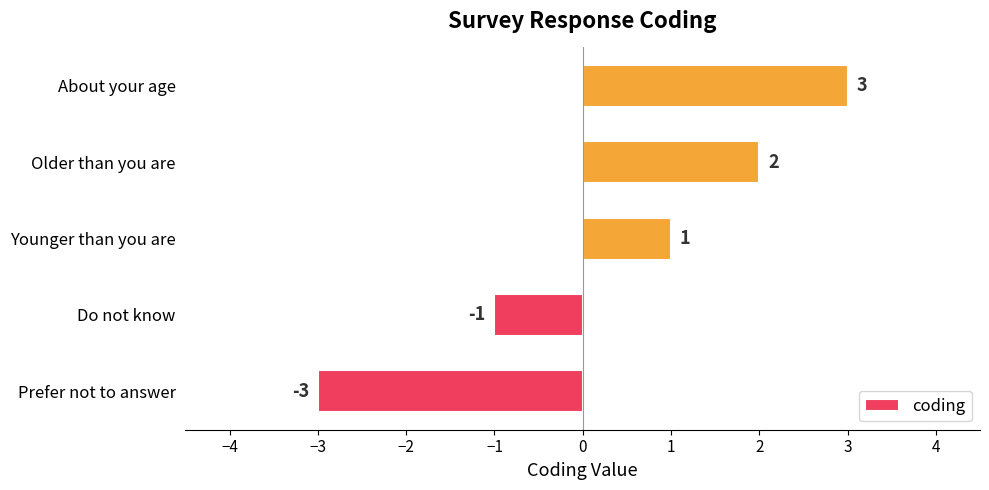

Reading top to bottom, what are all the values shown in this chart?

About your age=3	Older than you are=2	Younger than you are=1	Do not know=-1	Prefer not to answer=-3